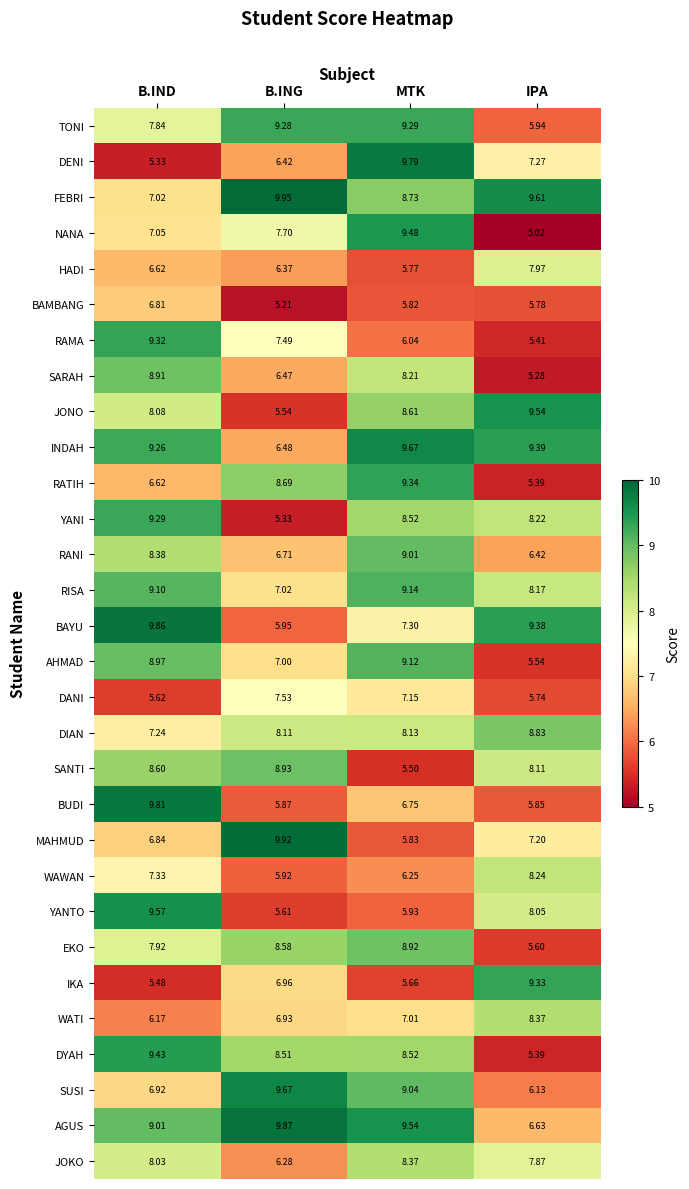

Which series changed the most between MTK and IPA?

NANA